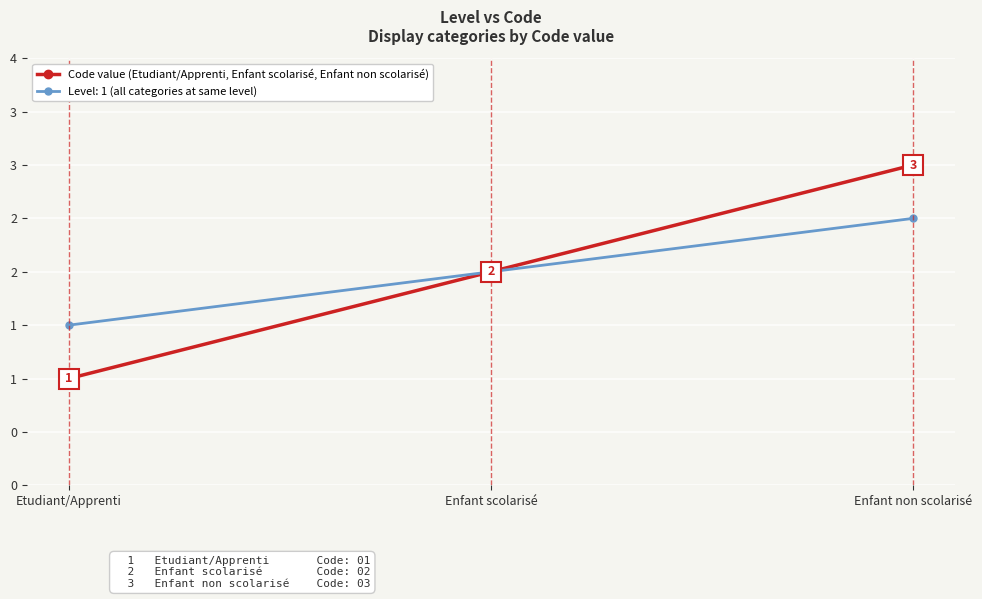

Does the chart have visible grid lines?

Yes